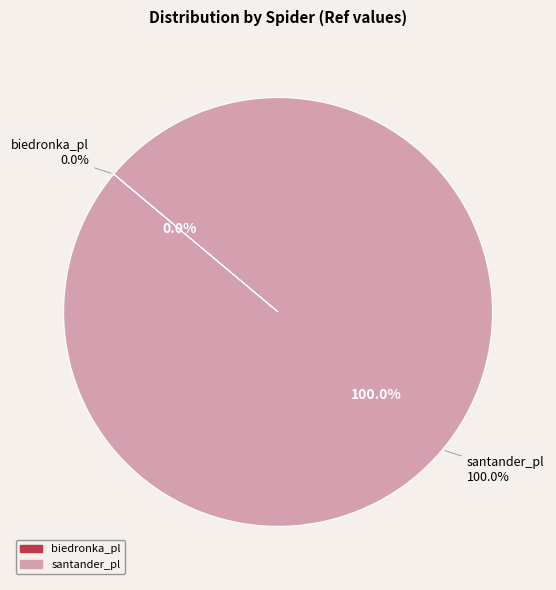

To the nearest percent, what is the average slice percentage?

50%